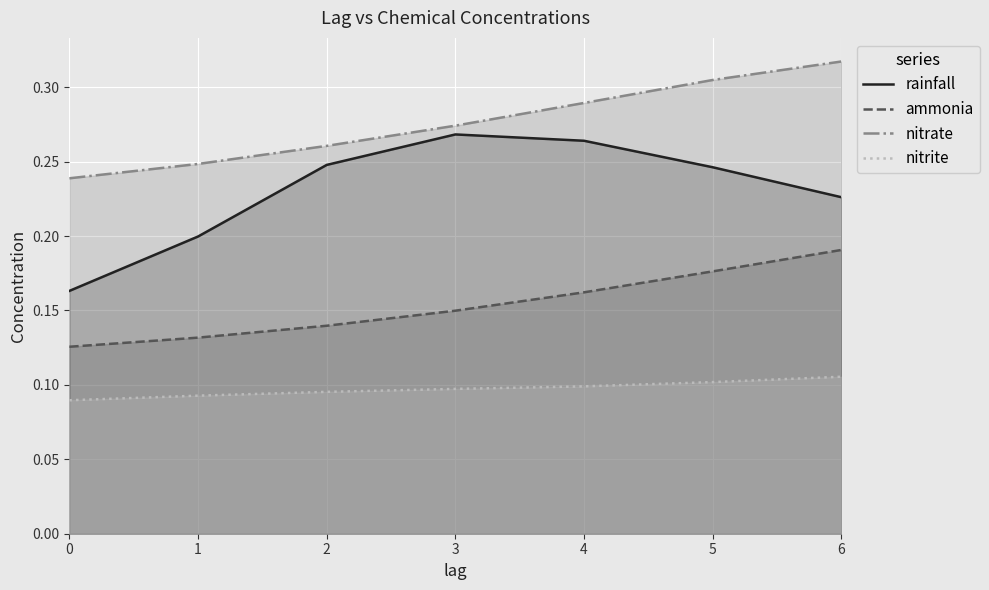

Reading left to right, extract all data points from this chart.

rainfall: 0=0.2	1=0.2	2=0.2	3=0.3	4=0.3	5=0.2	6=0.2
ammonia: 0=0.1	1=0.1	2=0.1	3=0.1	4=0.2	5=0.2	6=0.2
nitrate: 0=0.2	1=0.2	2=0.3	3=0.3	4=0.3	5=0.3	6=0.3
nitrite: 0=0.1	1=0.1	2=0.1	3=0.1	4=0.1	5=0.1	6=0.1